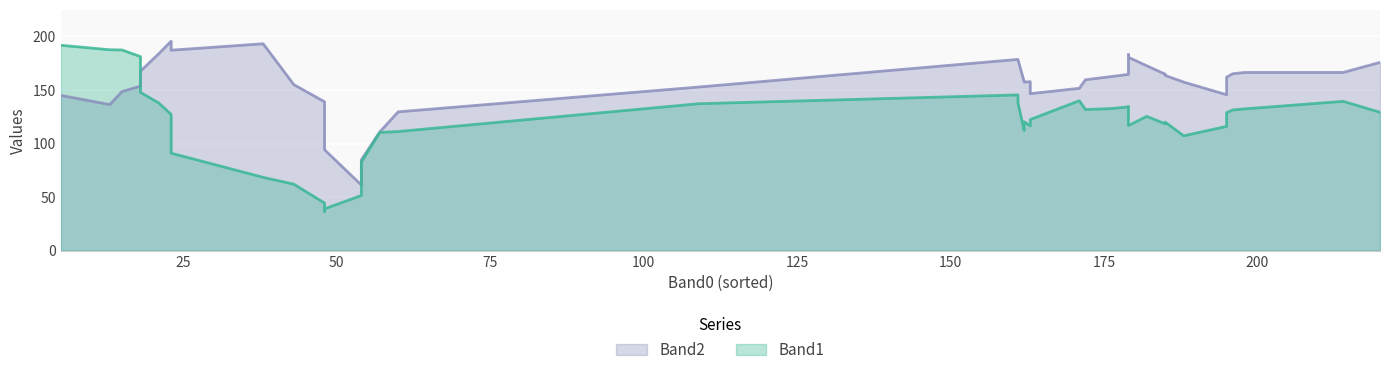

How many lines are shown in the chart?

2